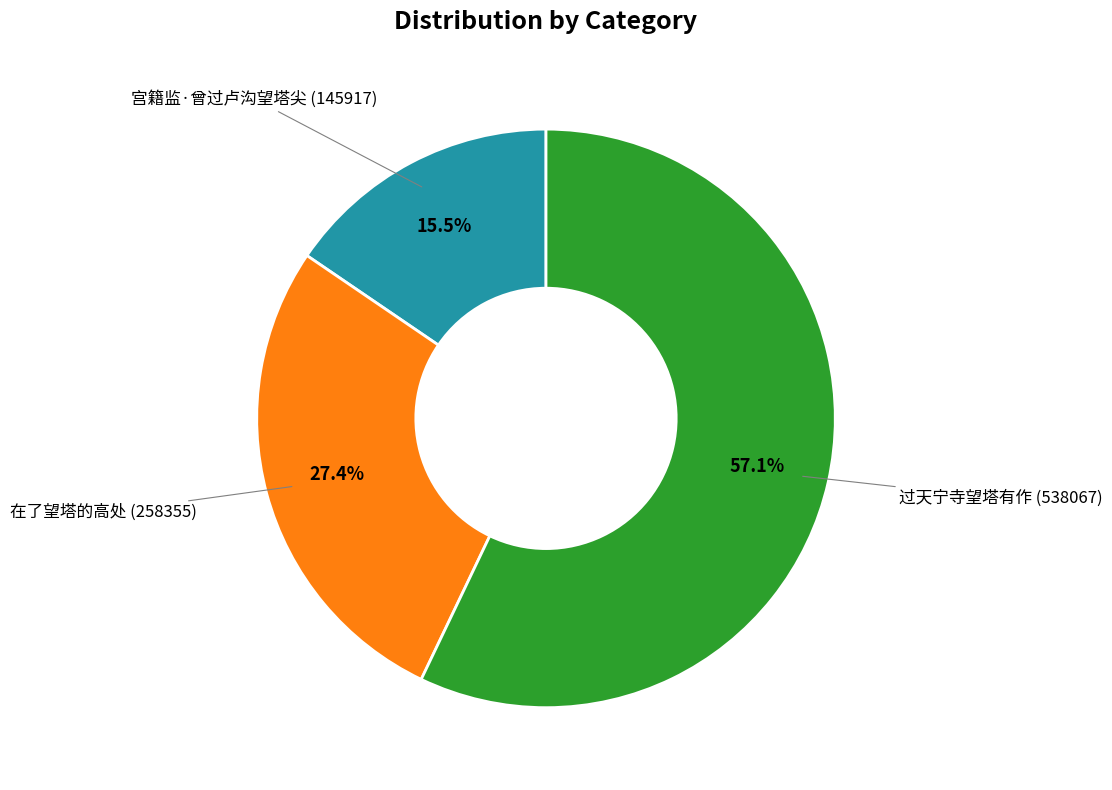

Is there any slice that represents more than half of the pie?

Yes